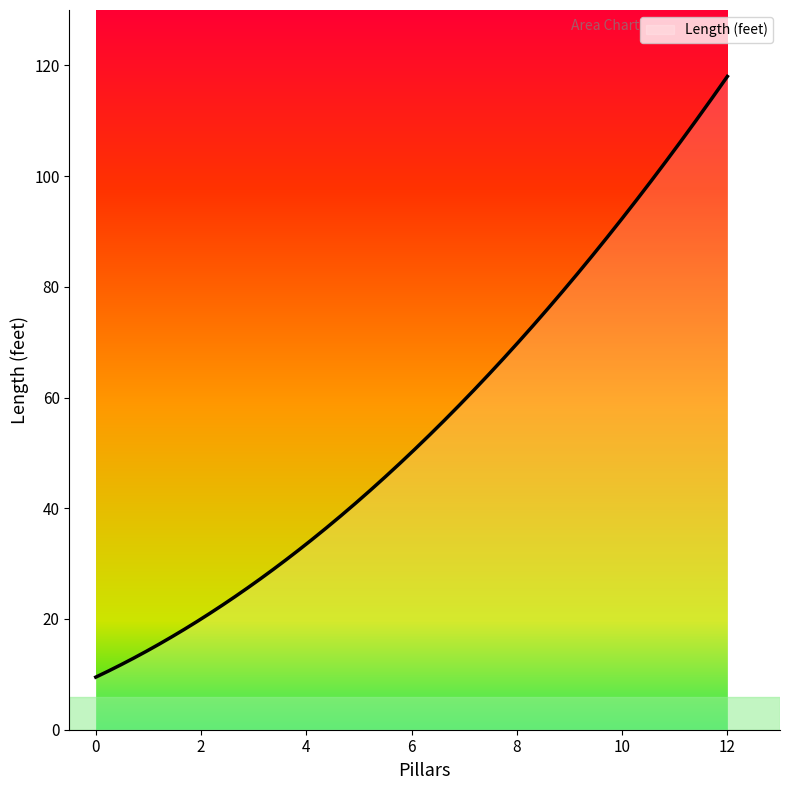

Count the number of categories in the chart.

300